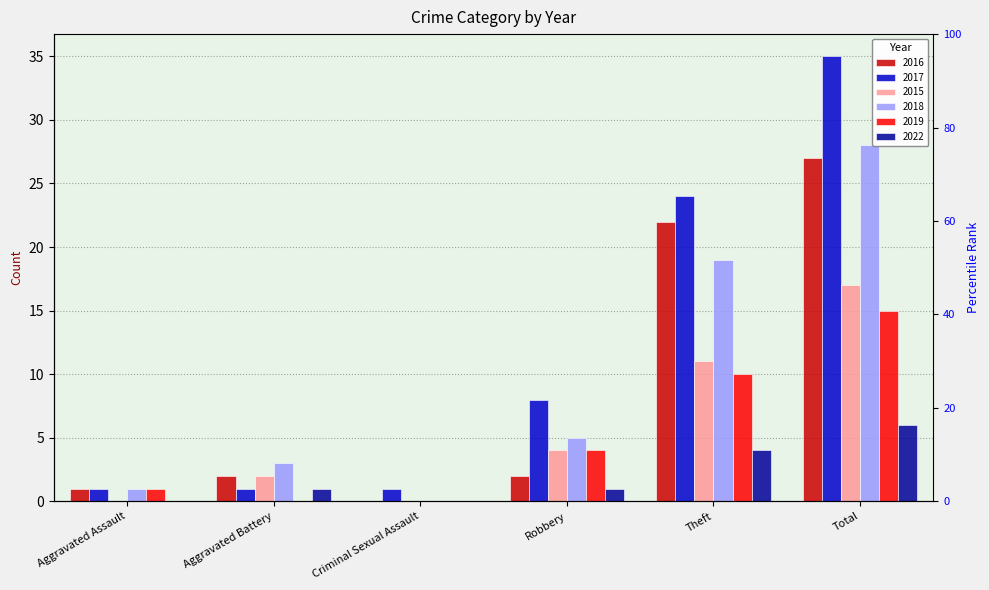

How many 2017 values are between 1 and 24?

5